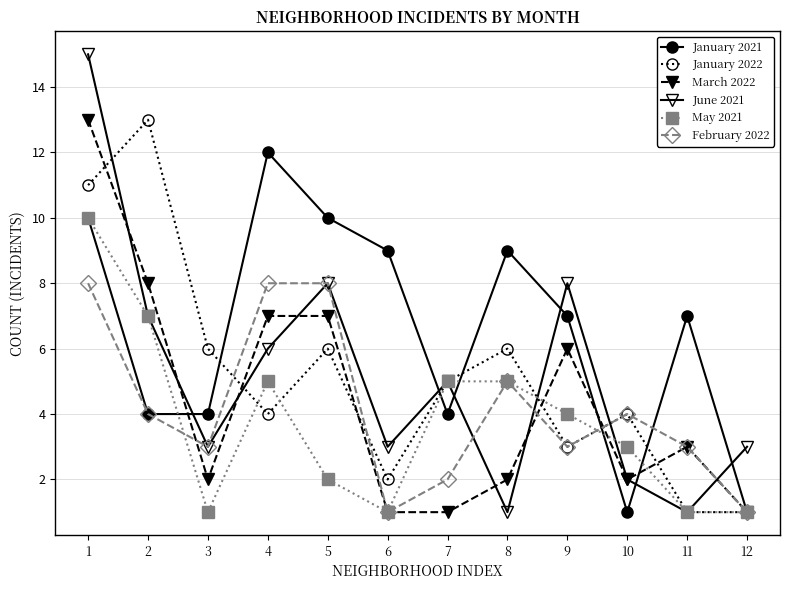

What is the maximum value for March 2022?

13